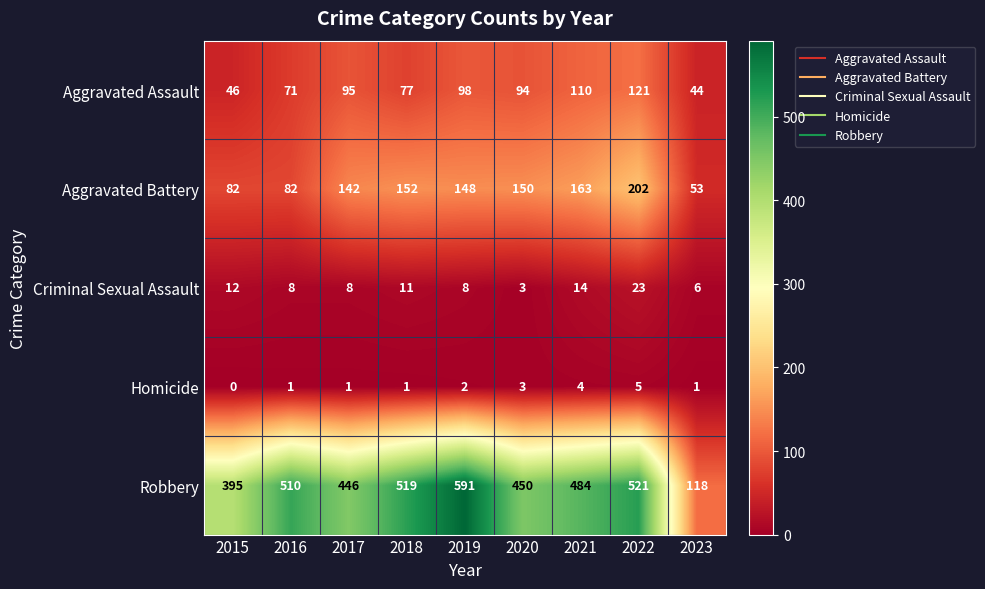

What is the difference between the maximum and second lowest values in the Aggravated Battery series?

120